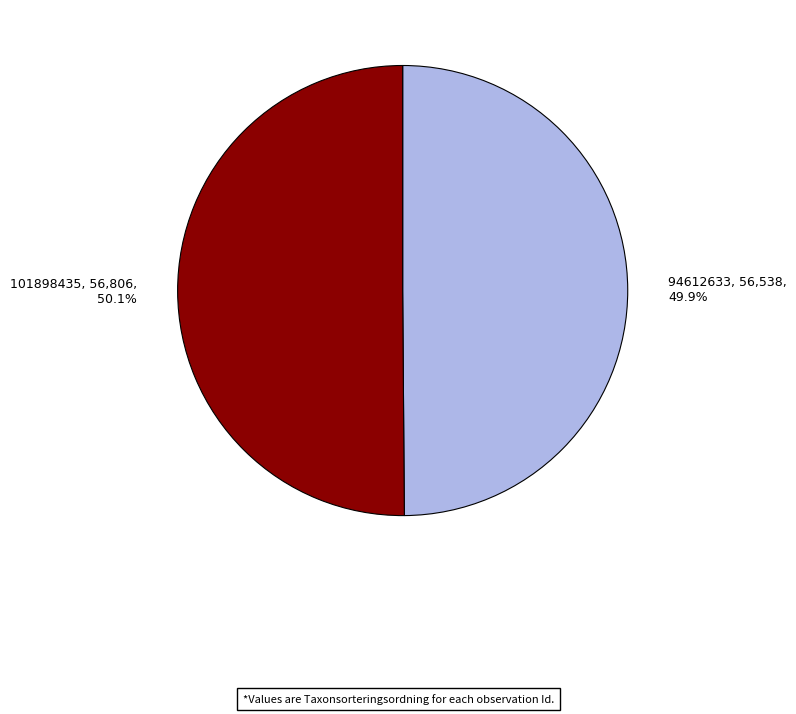

Approximately how many times larger is the value at 94612633 compared to 101898435?

1.0